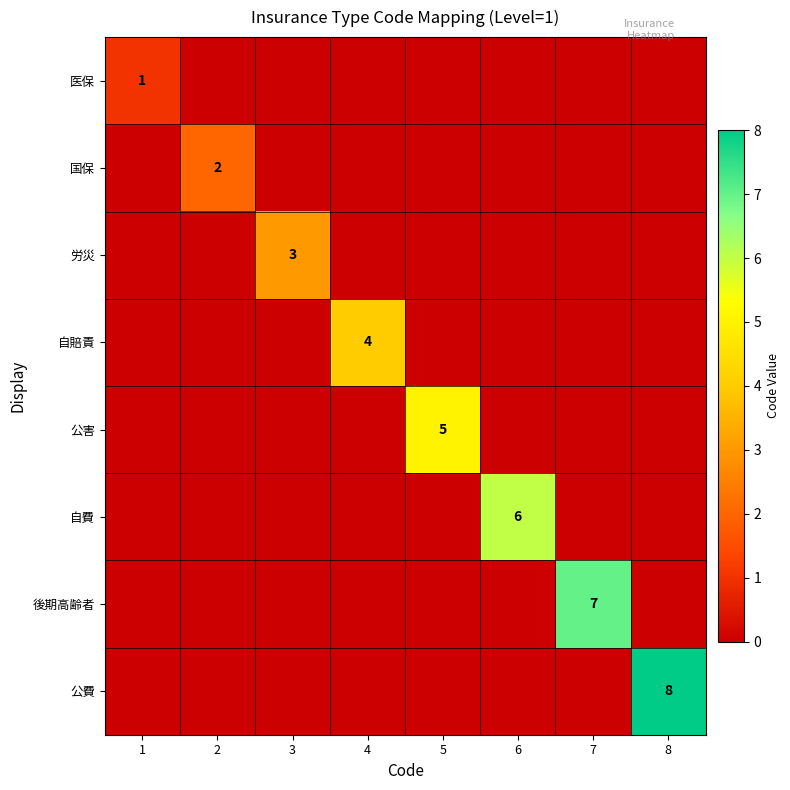

Is the value of 自賠責 at 6 greater than the value of 公害 at 2?

No